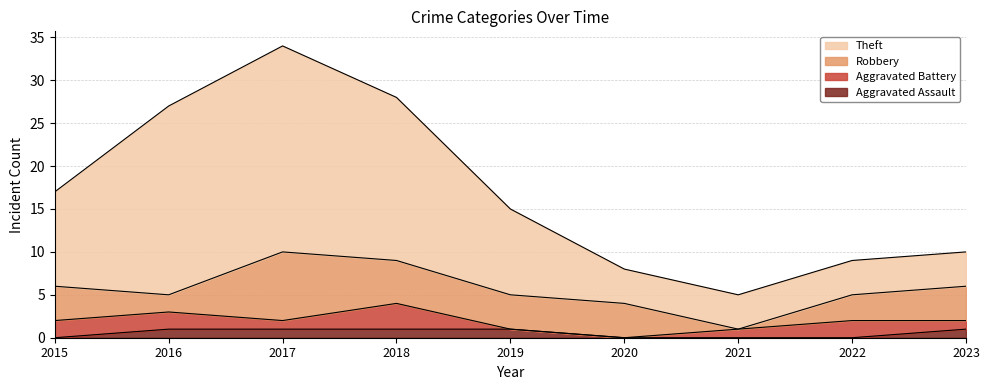

What is the sum of the Aggravated Assault values at 2017 and 2015?

1